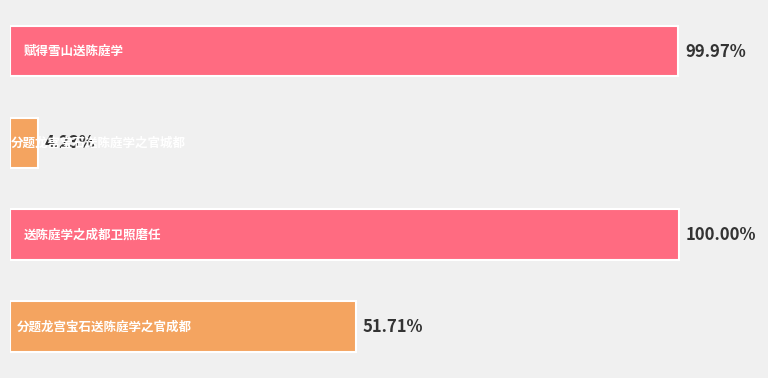

Does the chart contain any negative values?

No